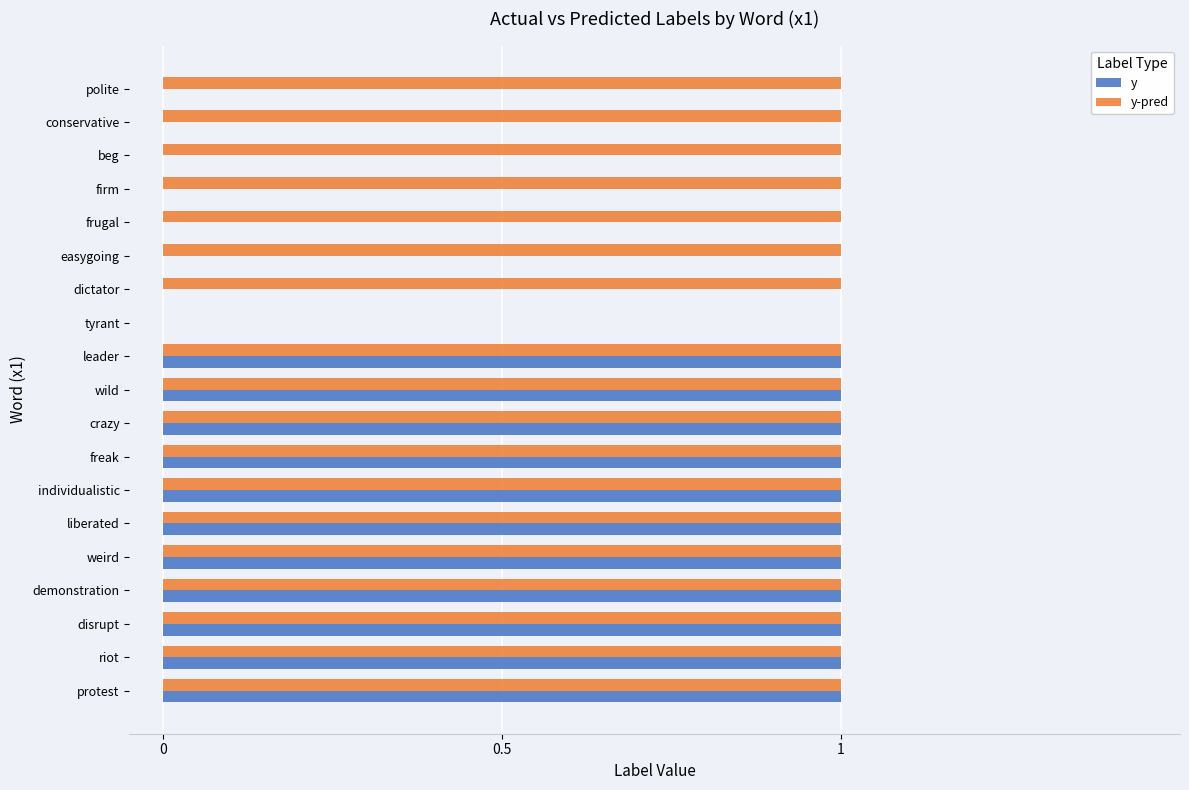

Which series has the largest total across all categories?

y-pred